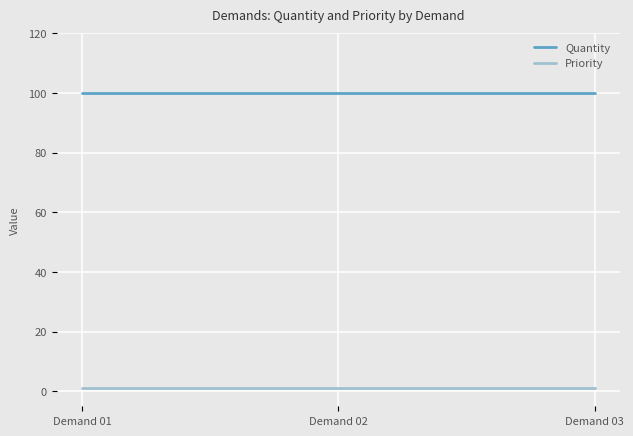

At how many categories does at least one series exceed 24?

3